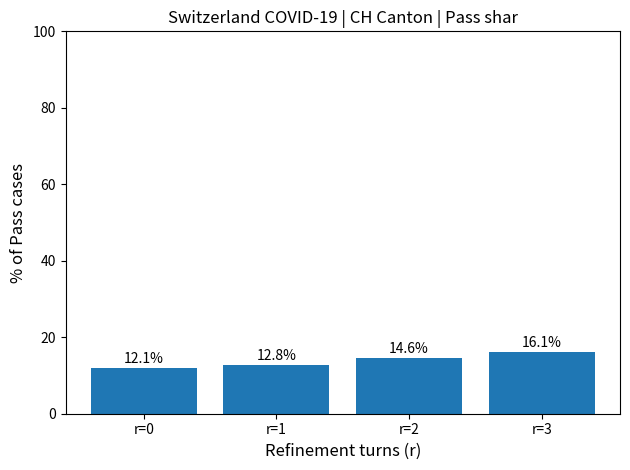

What is the ratio of the value at r=3 to the value at r=0?

1.3